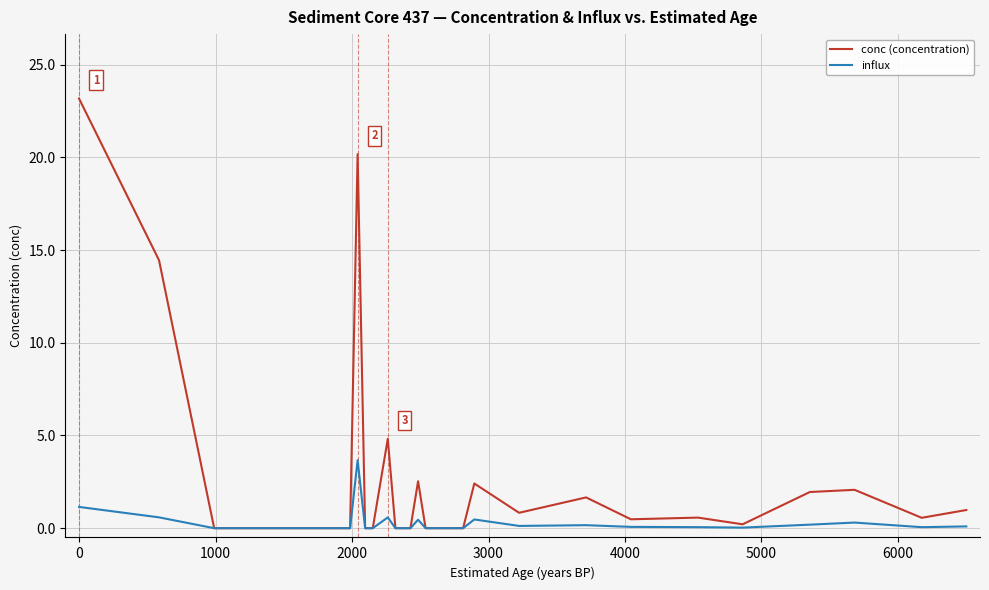

Does the chart display data point markers on the line(s)?

No